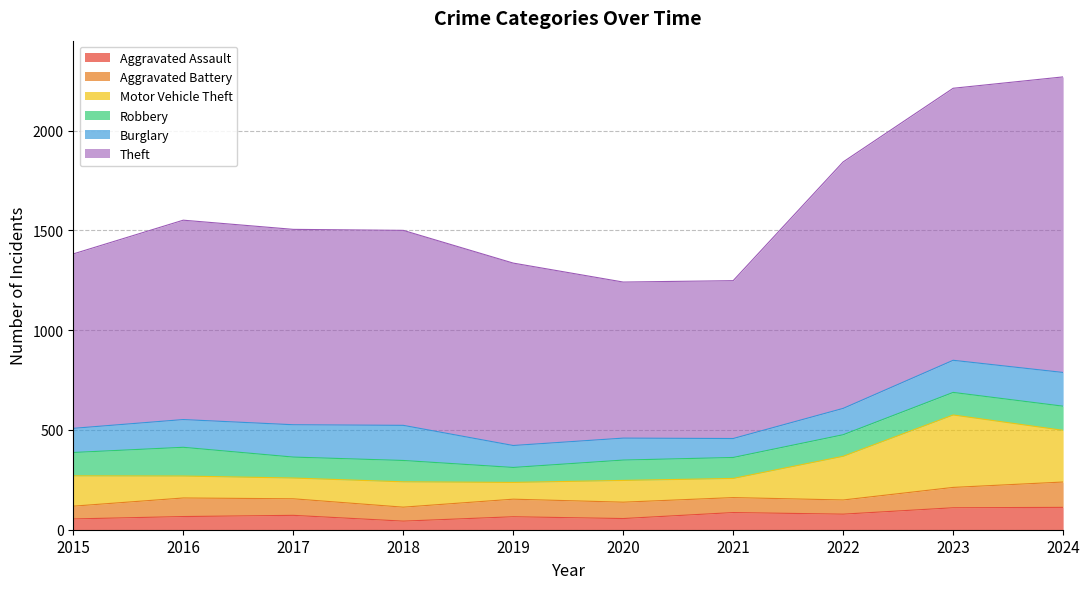

True or false: Motor Vehicle Theft and Aggravated Battery cross at least once.

True